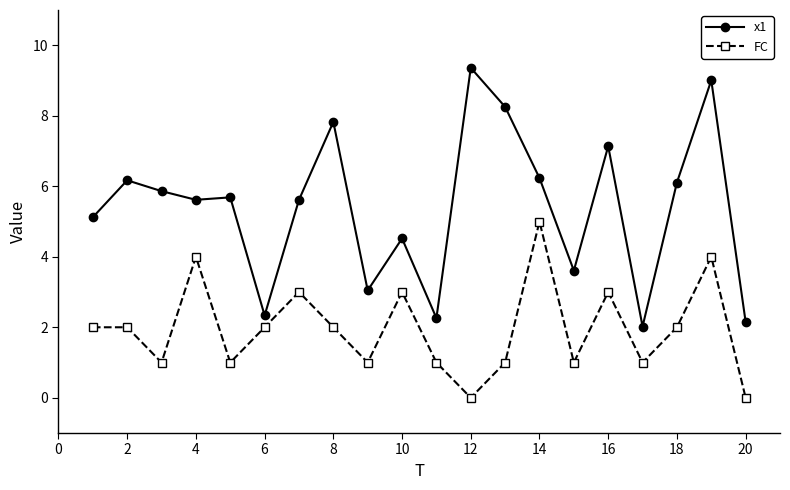

Which series has the largest total across all categories?

x1